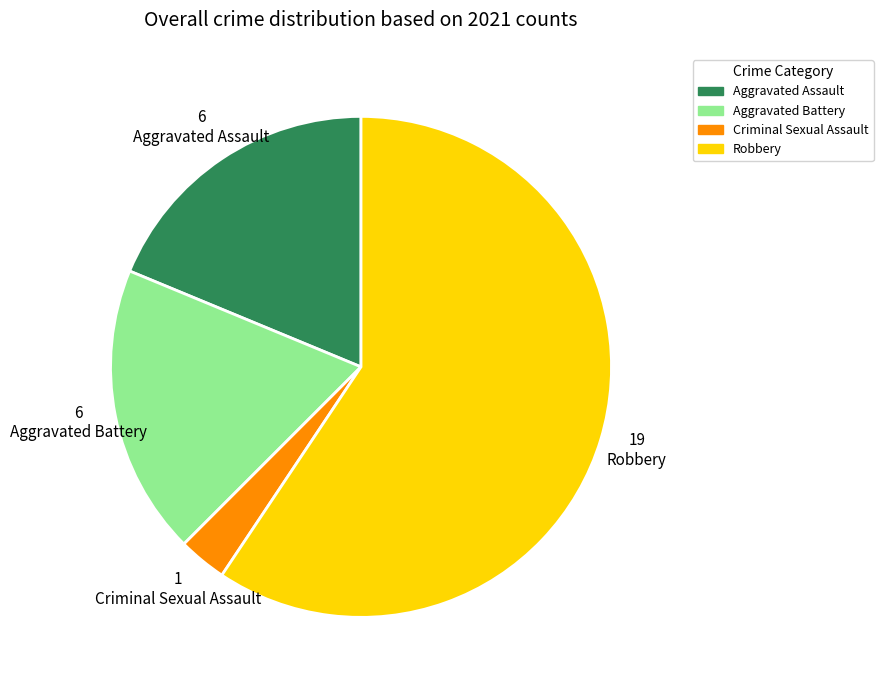

Which has a higher value, Aggravated Assault or Robbery?

Robbery